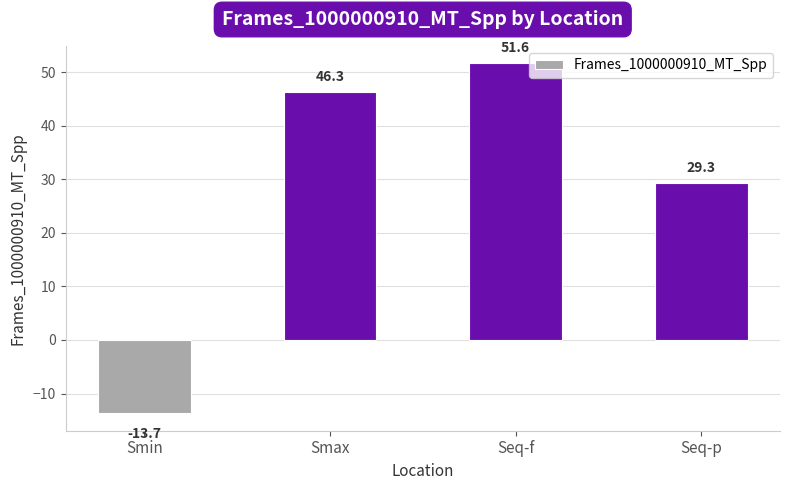

Reading left to right, list all the values displayed in this chart.

Smin=-13.7	Smax=46.3	Seq-f=51.6	Seq-p=29.3